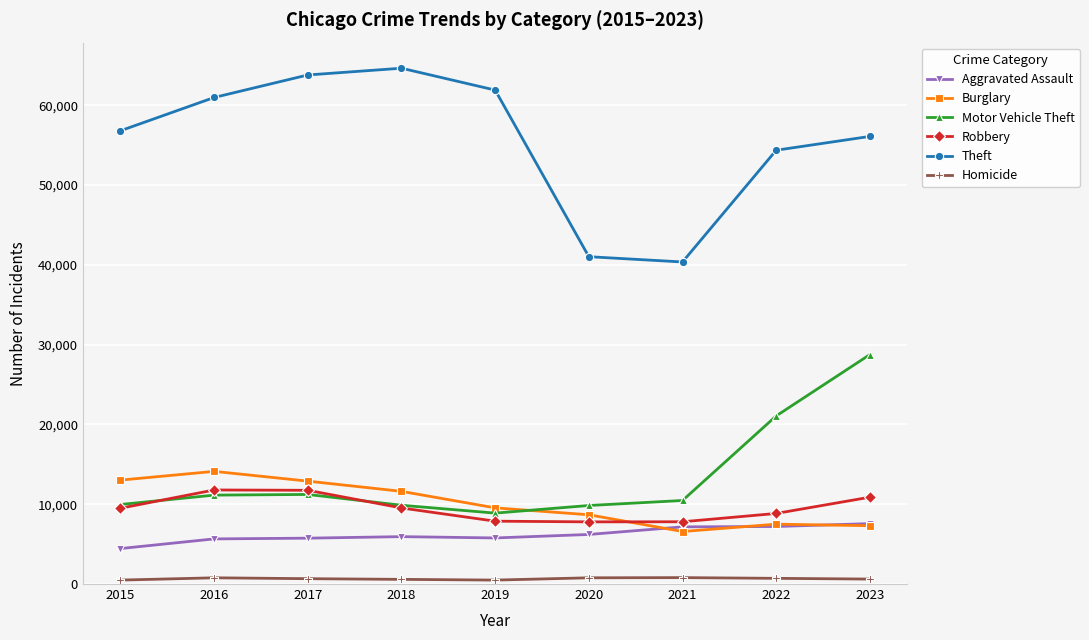

What is the difference between the maximum and minimum values in the Homicide series?

309